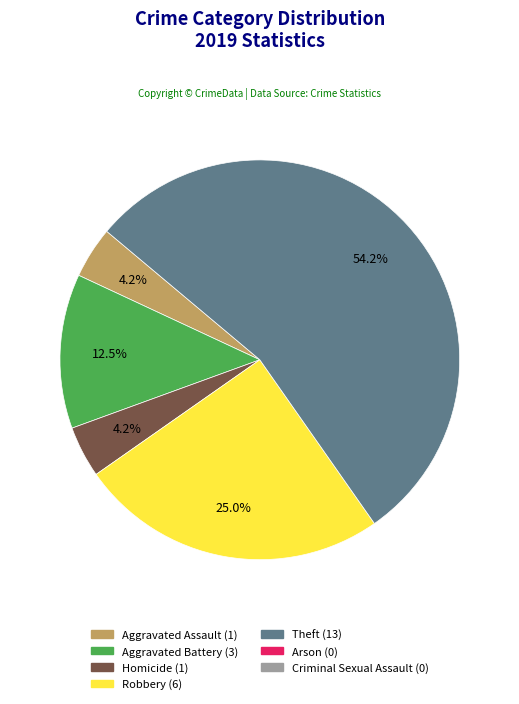

Is there a majority slice in this chart?

Yes